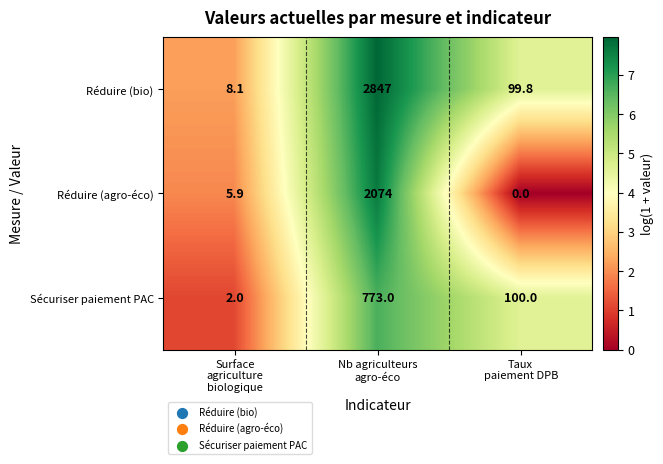

Which series has the largest range (max minus min)?

Réduire (bio)